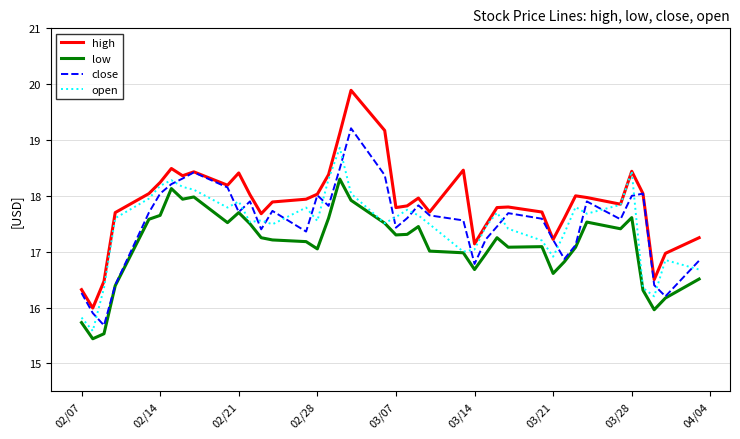

What is the smallest value displayed?

15.4